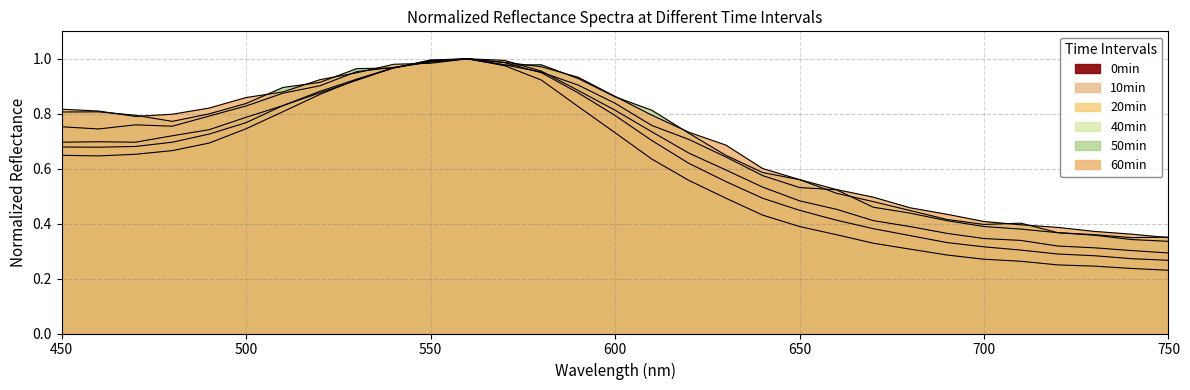

Which series has the largest total across all categories?

60min